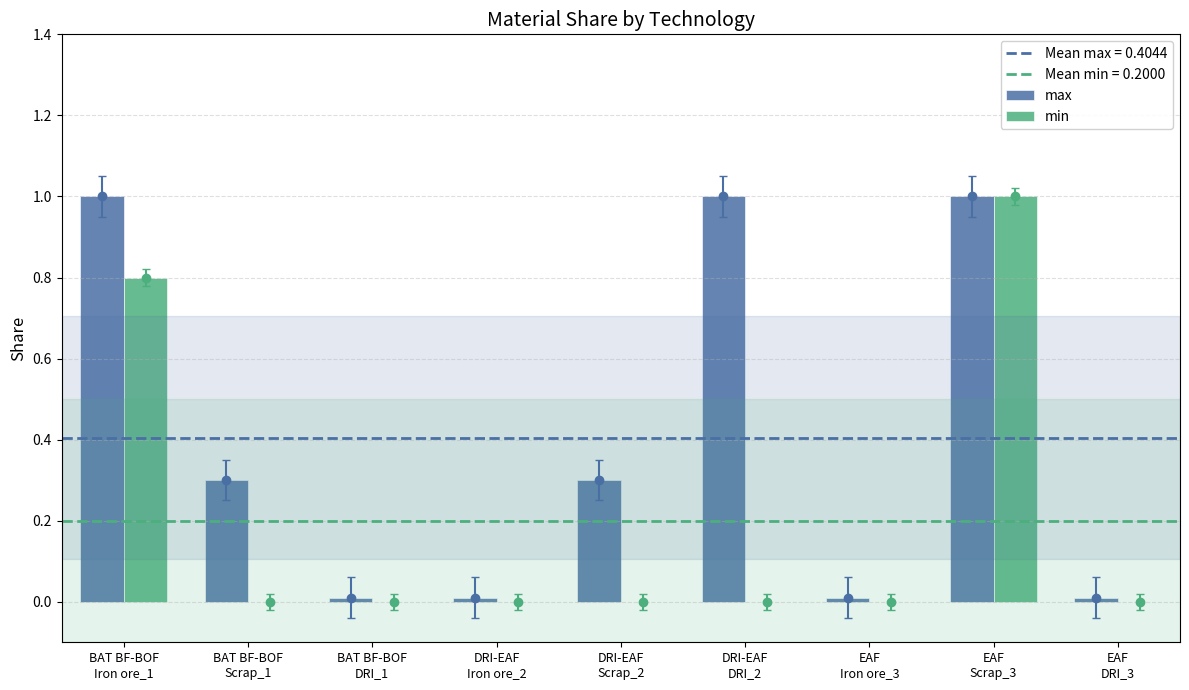

What is the greatest value displayed?

1.0